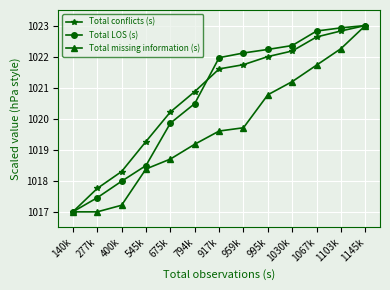

Reading left to right, extract all data points from this chart.

Total conflicts (s): 140k=1017.0	277k=1017.8	400k=1018.3	545k=1019.3	675k=1020.2	794k=1020.9	917k=1021.6	959k=1021.7	995k=1022.0	1030k=1022.2	1067k=1022.6	1103k=1022.8	1145k=1023.0
Total LOS (s): 140k=1017.0	277k=1017.5	400k=1018.0	545k=1018.5	675k=1019.9	794k=1020.5	917k=1022.0	959k=1022.1	995k=1022.2	1030k=1022.4	1067k=1022.8	1103k=1022.9	1145k=1023.0
Total missing information (s): 140k=1017.0	277k=1017.0	400k=1017.2	545k=1018.4	675k=1018.7	794k=1019.2	917k=1019.6	959k=1019.7	995k=1020.8	1030k=1021.2	1067k=1021.7	1103k=1022.3	1145k=1023.0